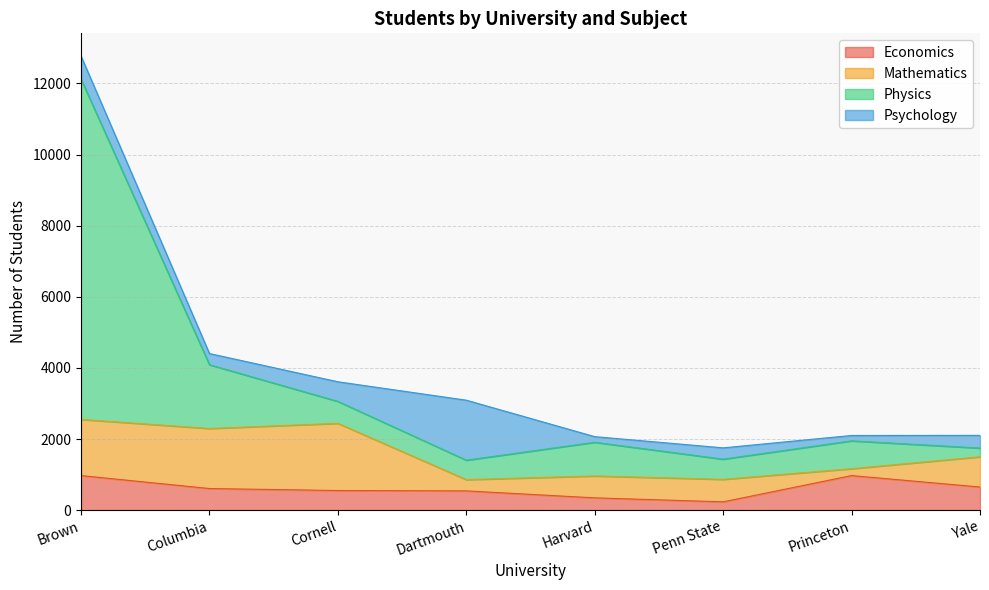

What is the approximate value of Economics at Dartmouth?

542